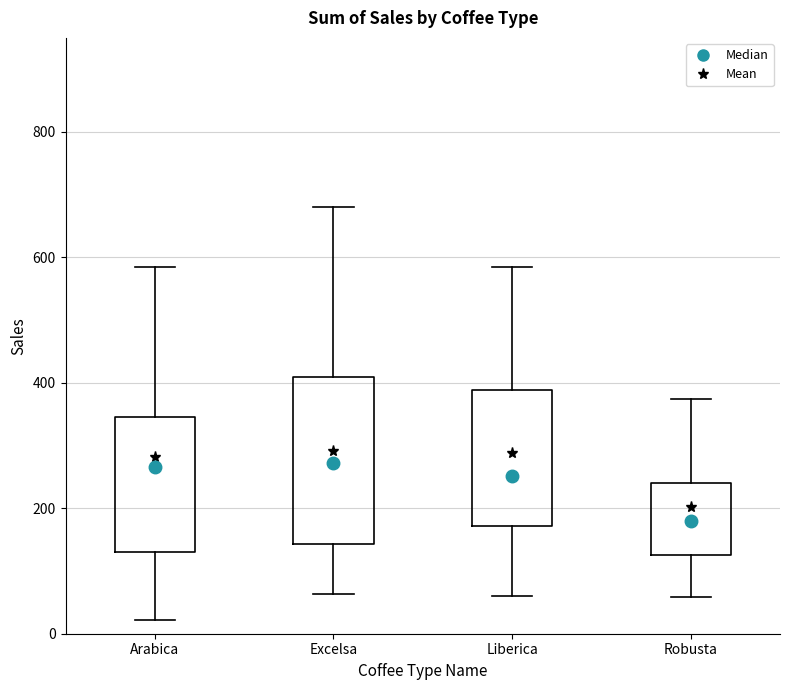

Which box is the tallest, from its lower edge to its upper edge?

Excelsa